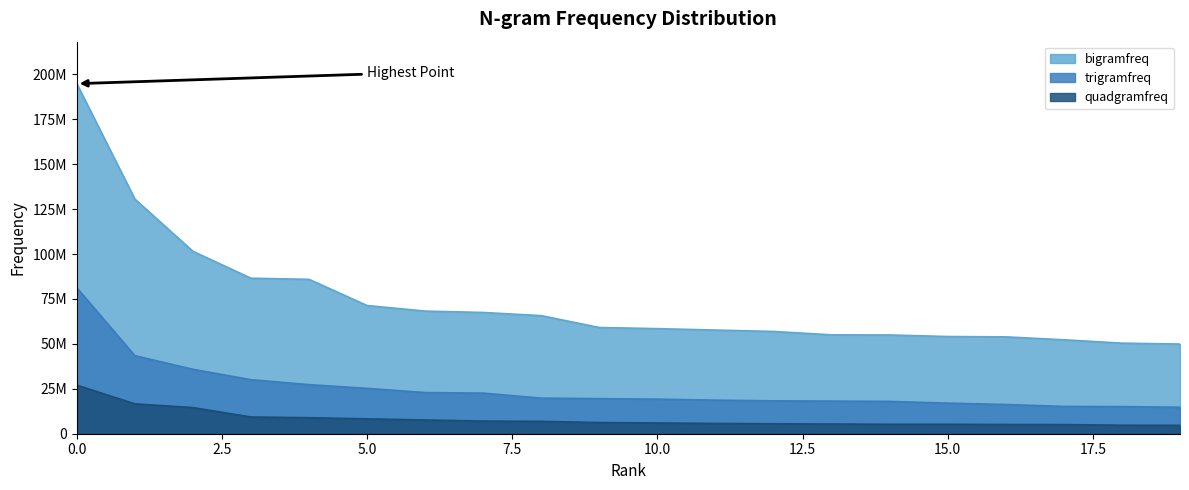

True or false: trigramfreq and bigramfreq cross at least once.

False